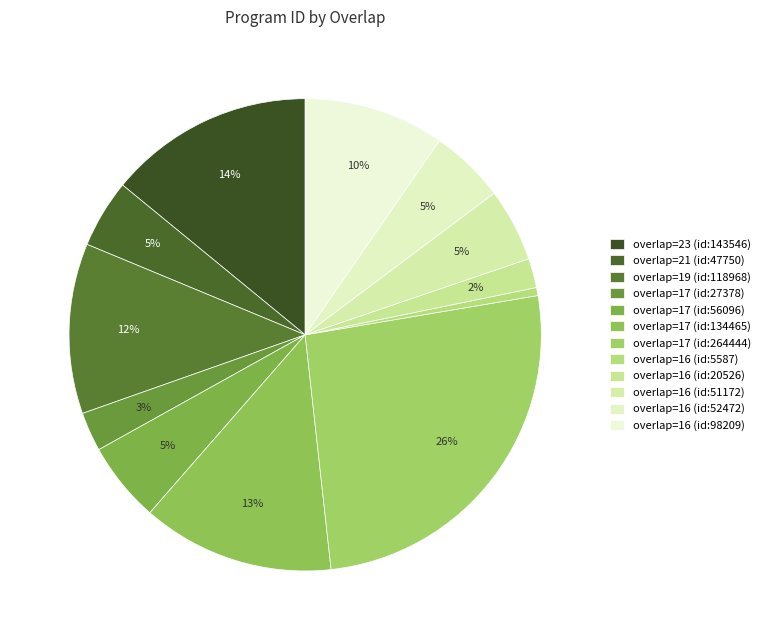

How many segments does this pie chart have?

12